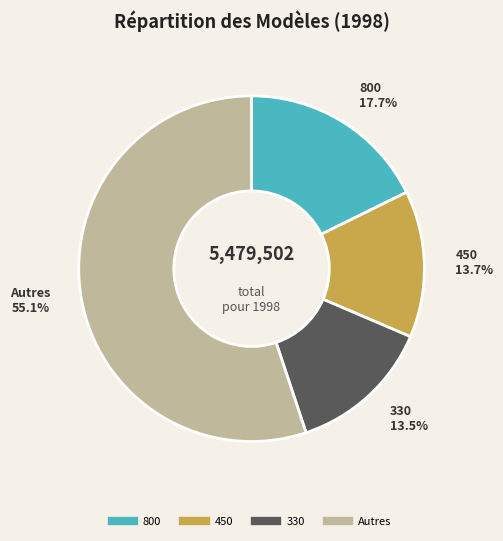

Count the number of slices in the pie.

4